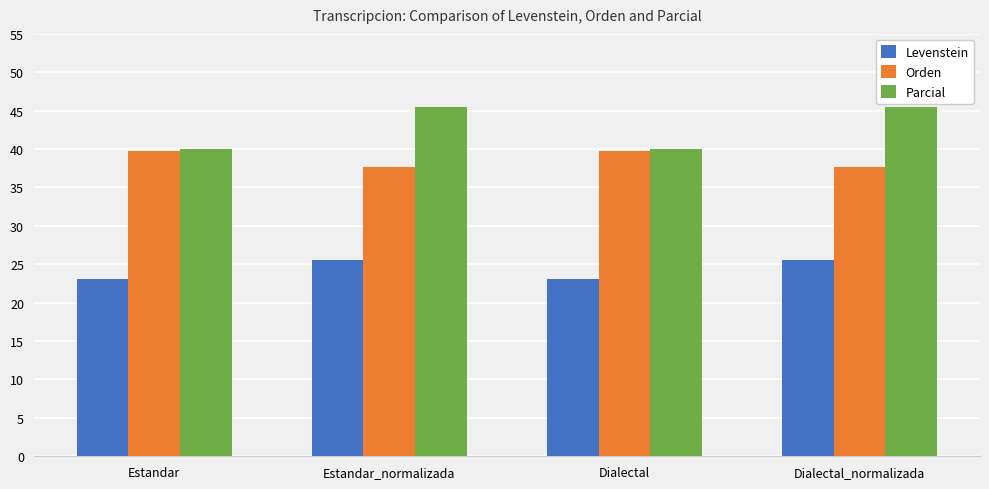

What is the label of the 2nd bar from the left?

Estandar_normalizada